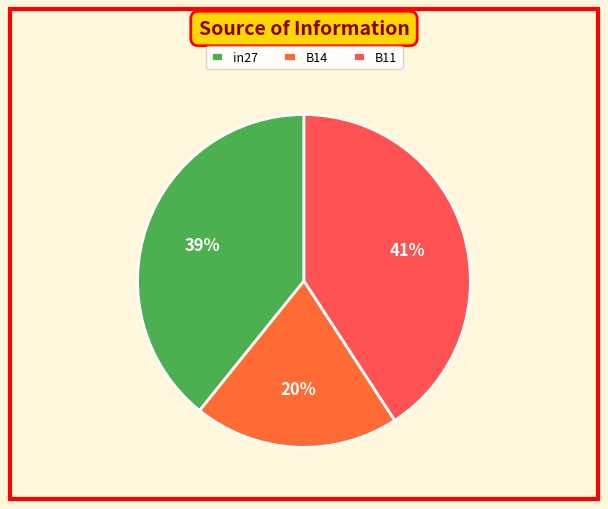

What percentage is the in27 slice, to the nearest percent?

39%